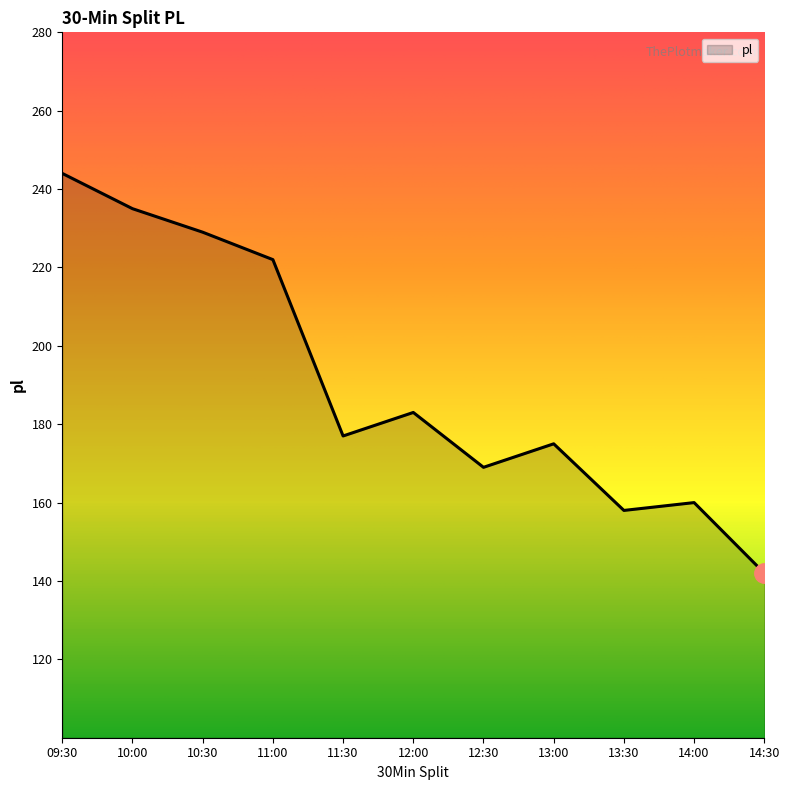

Where is the data nearest to the value 193?

12:00